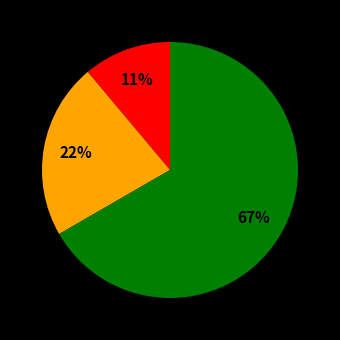

How many slices are in this pie chart?

3